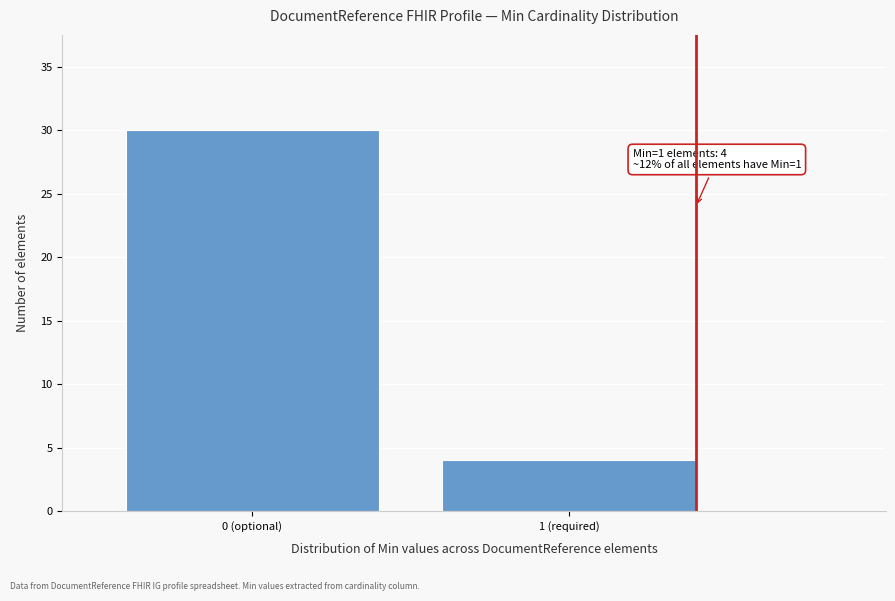

Reading right to left, what are all the values shown in this chart?

1 (required)=4	0 (optional)=30